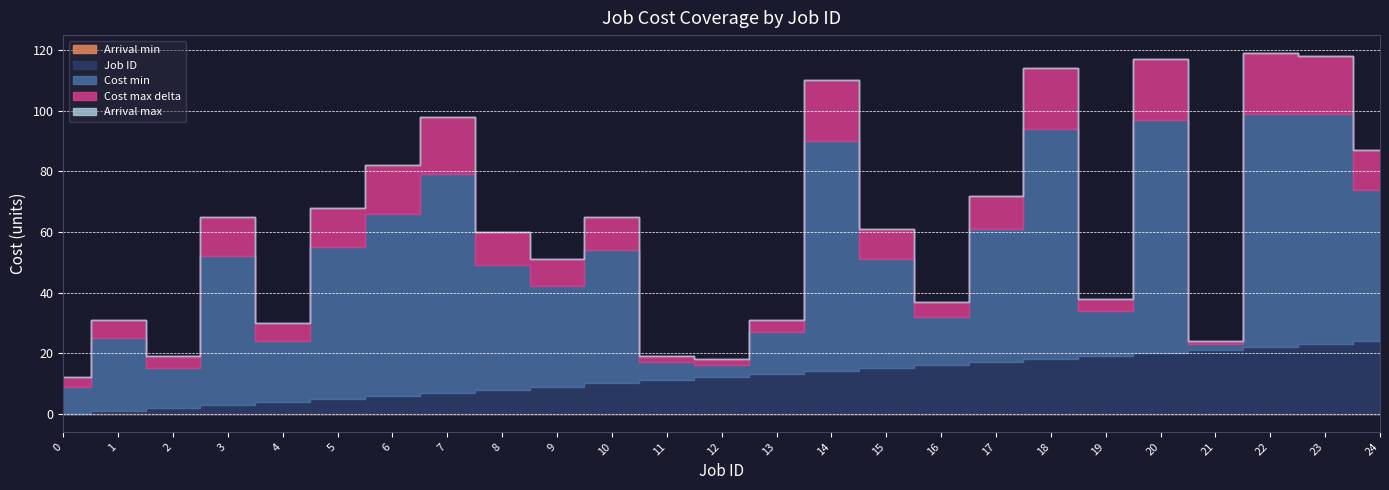

Between 13 and 19, which series saw the biggest shift?

Job ID